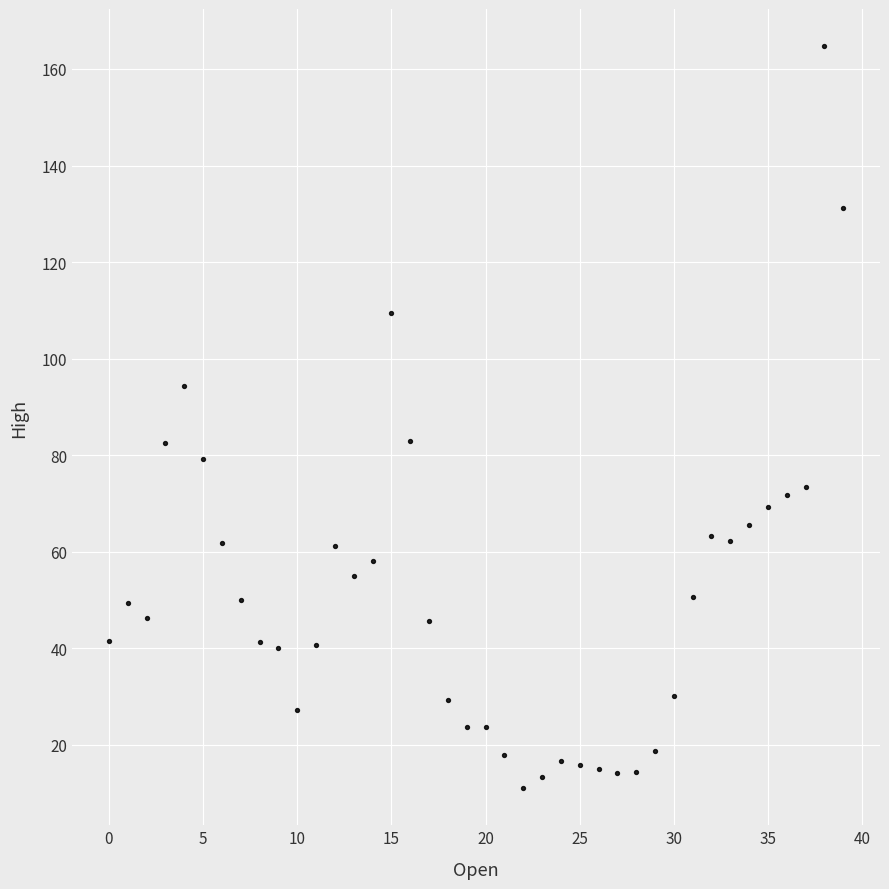

What is the range of Y values (max minus min)?

153.7